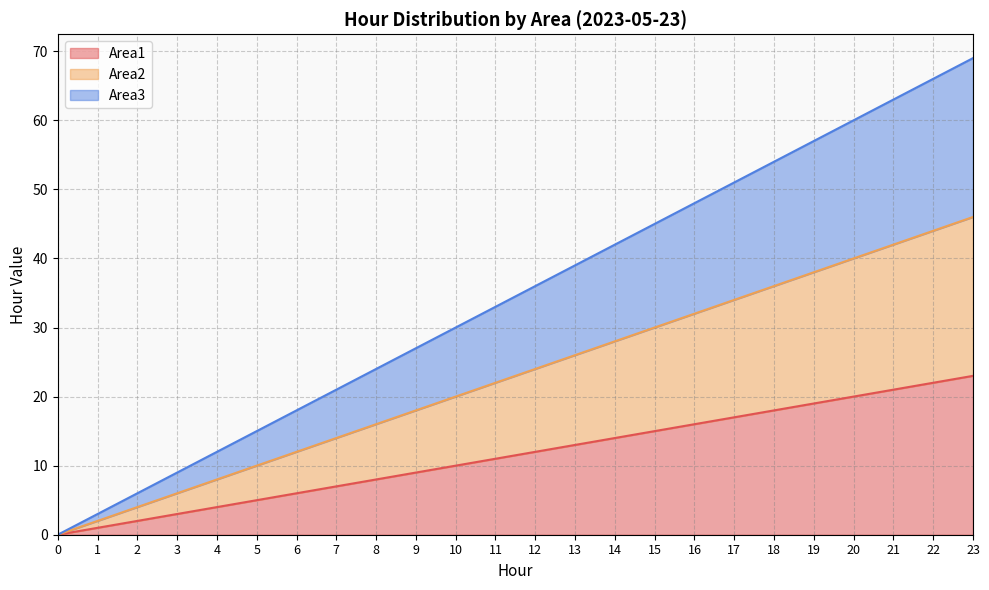

What is the difference between the Area3 values at 23 and 9?

42